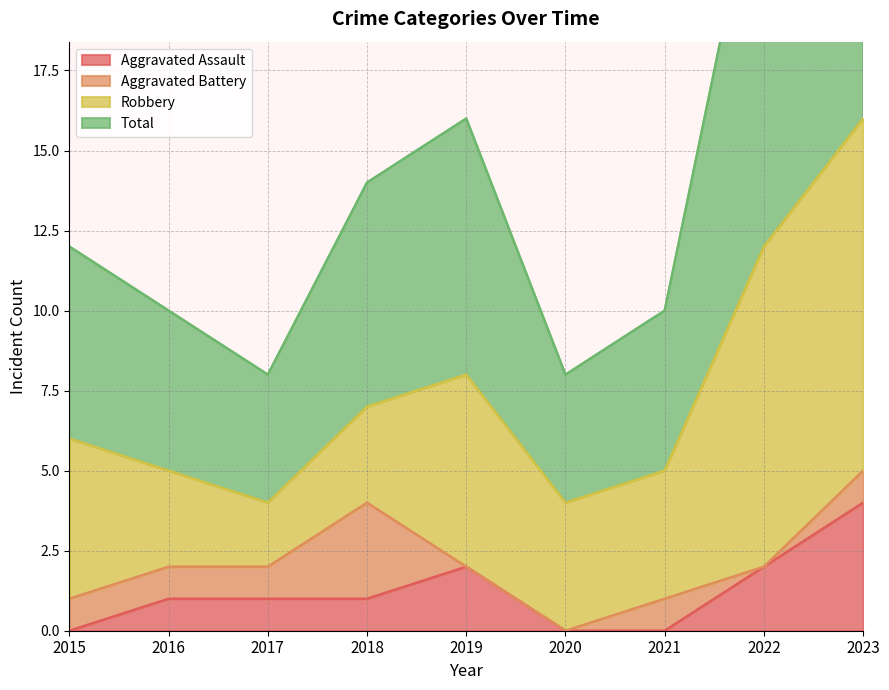

Reading left to right, what are all the values shown in this chart?

Aggravated Assault: 2015=0	2016=1	2017=1	2018=1	2019=2	2020=0	2021=0	2022=2	2023=4
Total: 2015=12	2016=10	2017=8	2018=14	2019=16	2020=8	2021=10	2022=25	2023=32